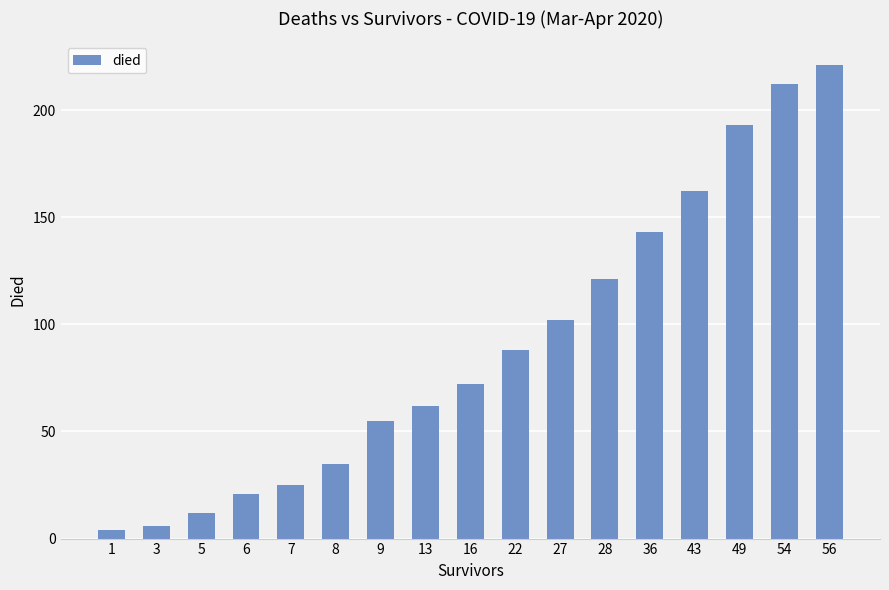

At which category does the chart reach its peak across all series?

56